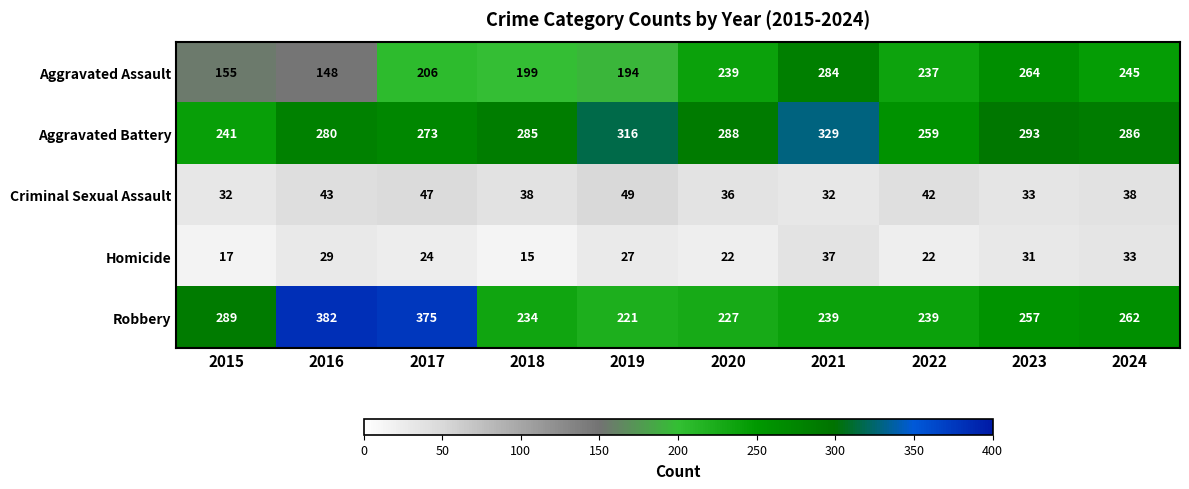

Is it true that Aggravated Assault equals 102 at 2017?

False